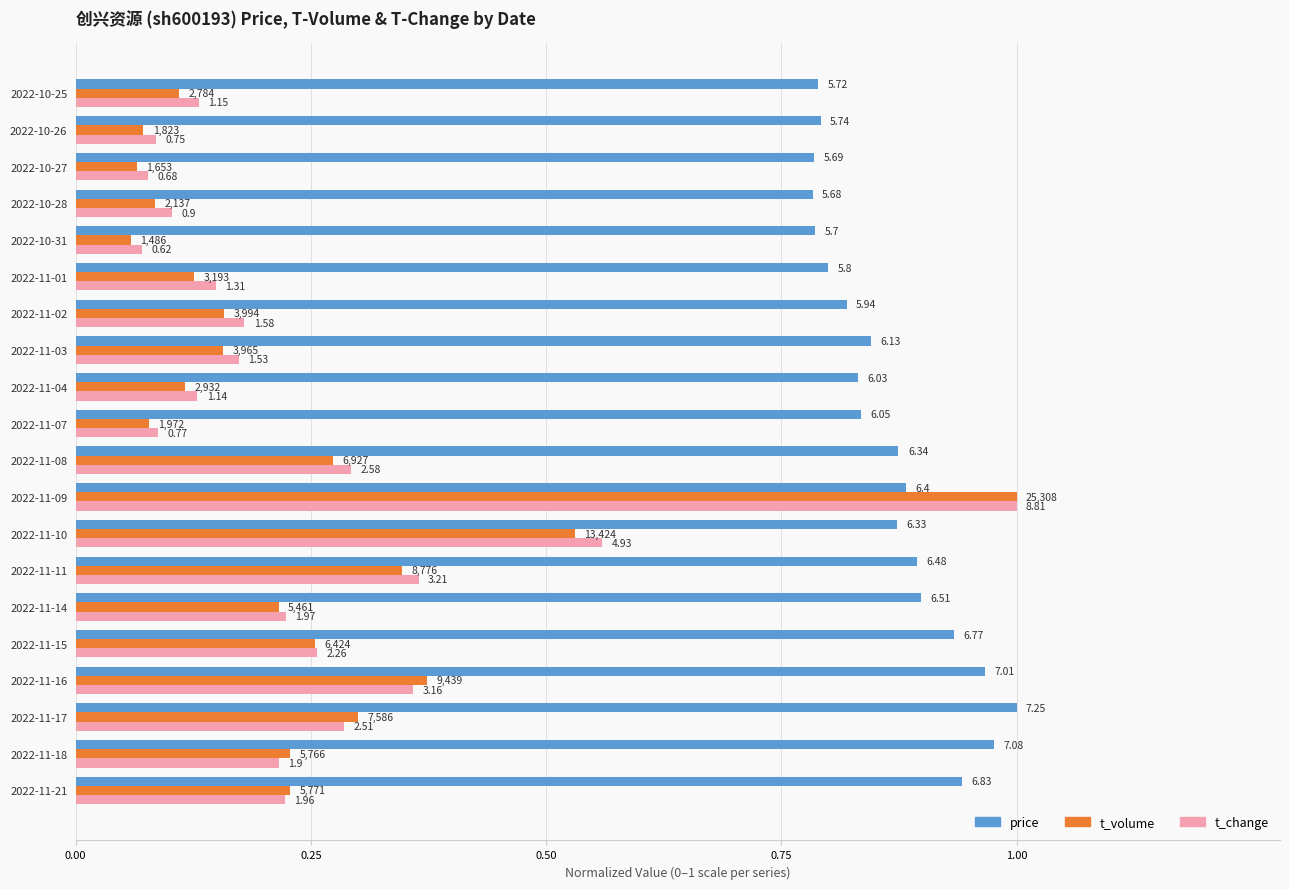

What are all the series names shown in the legend?

price, t_volume, t_change